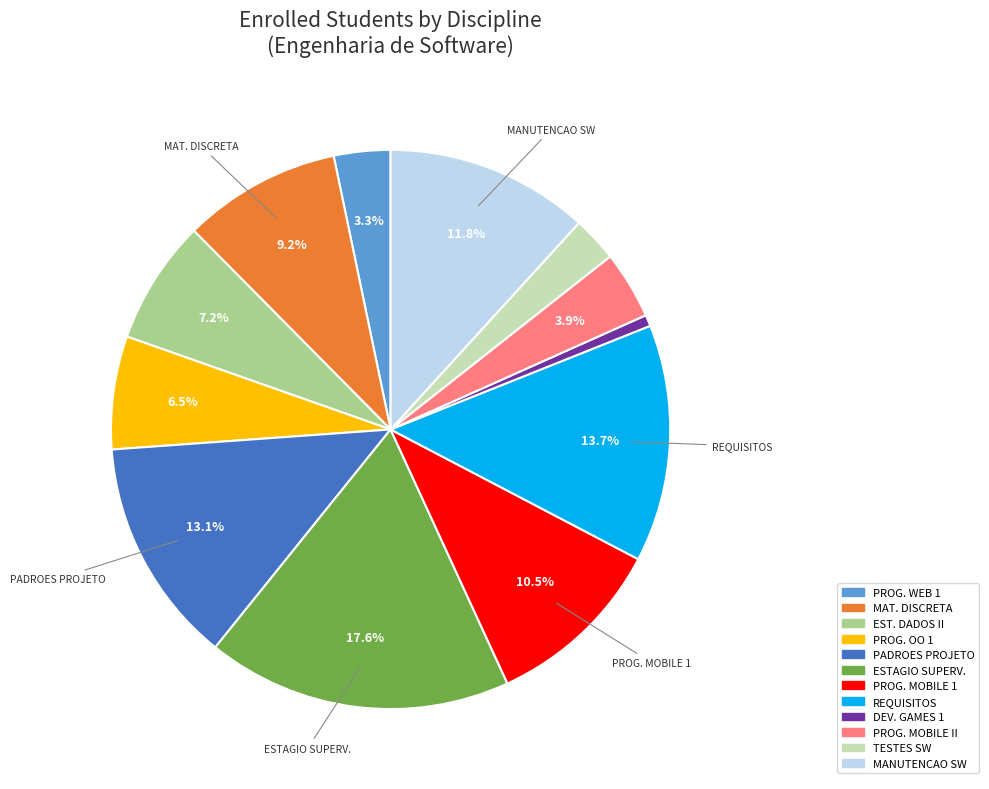

Is there a majority slice in this chart?

No